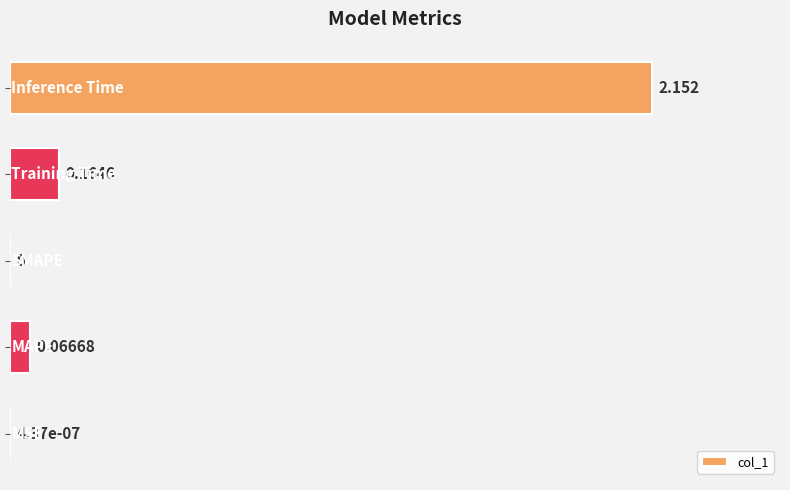

Are the bars horizontal?

Yes